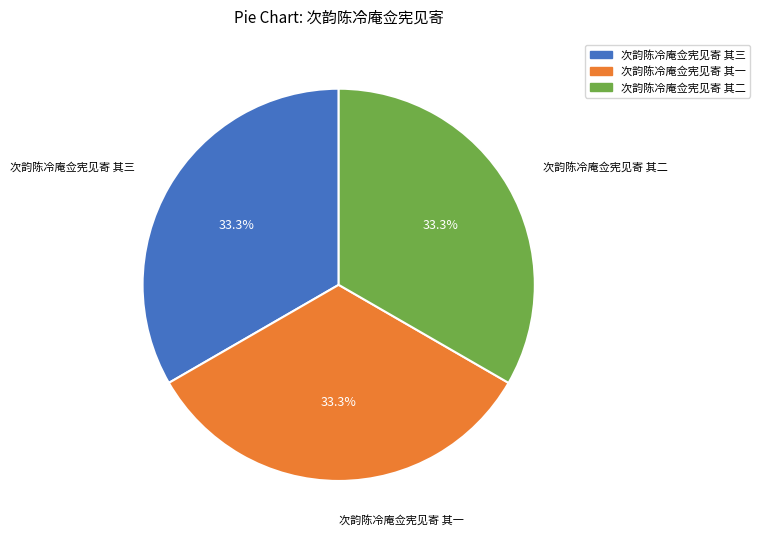

Count the number of slices in the pie.

3